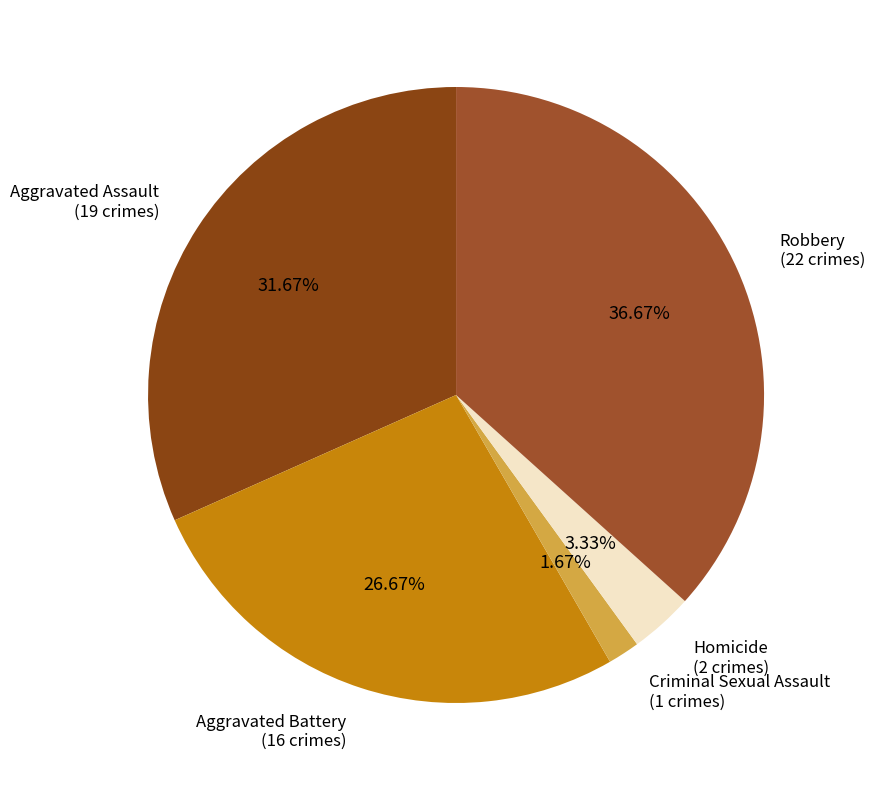

Which slice is the smallest?

Criminal Sexual Assault